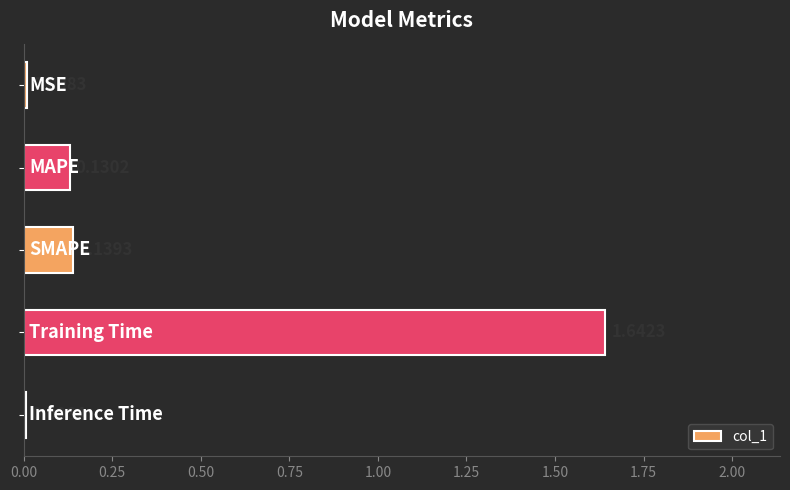

What is the sum of all values?

1.9